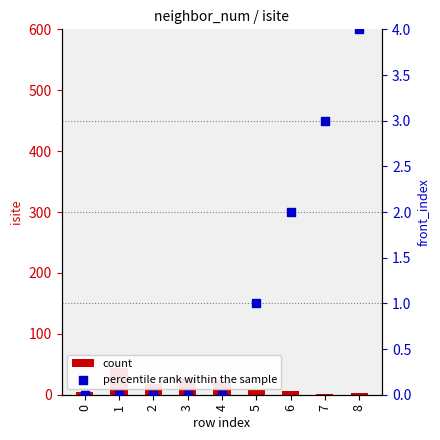

At how many categories does at least one series exceed 10?

4